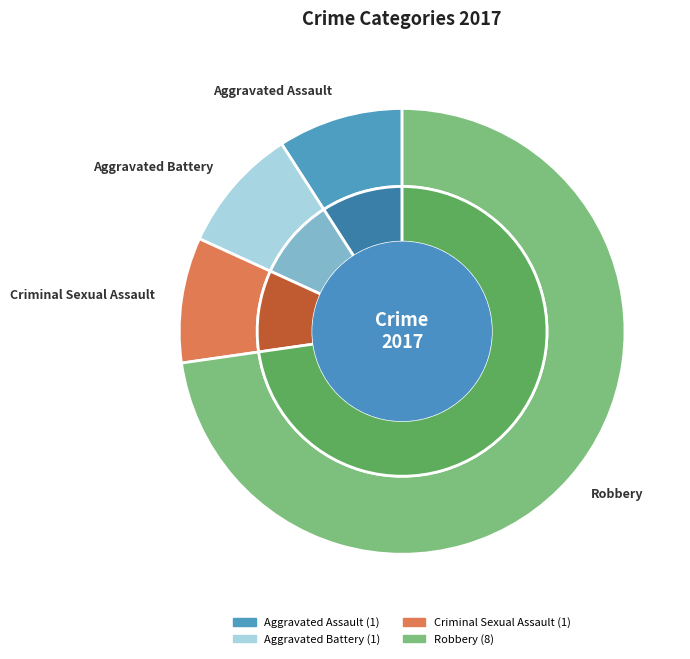

To the nearest percent, what percentage of the pie is Aggravated Battery?

9%